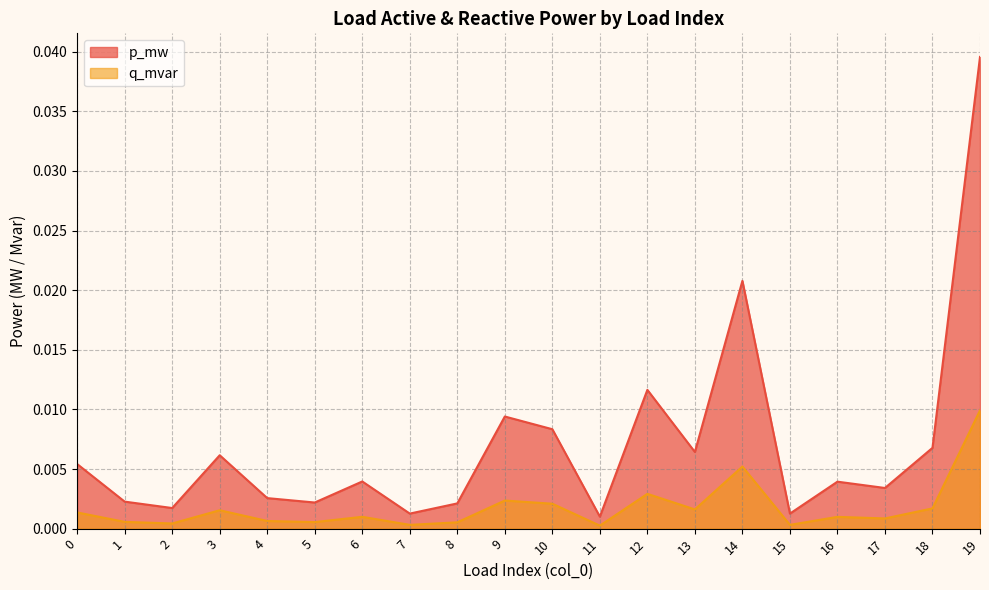

Is it true that q_mvar equals 0.0 at 17?

False